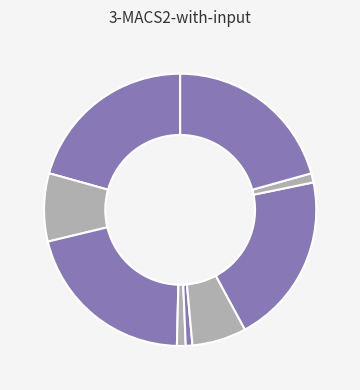

Count the number of slices in the pie.

9